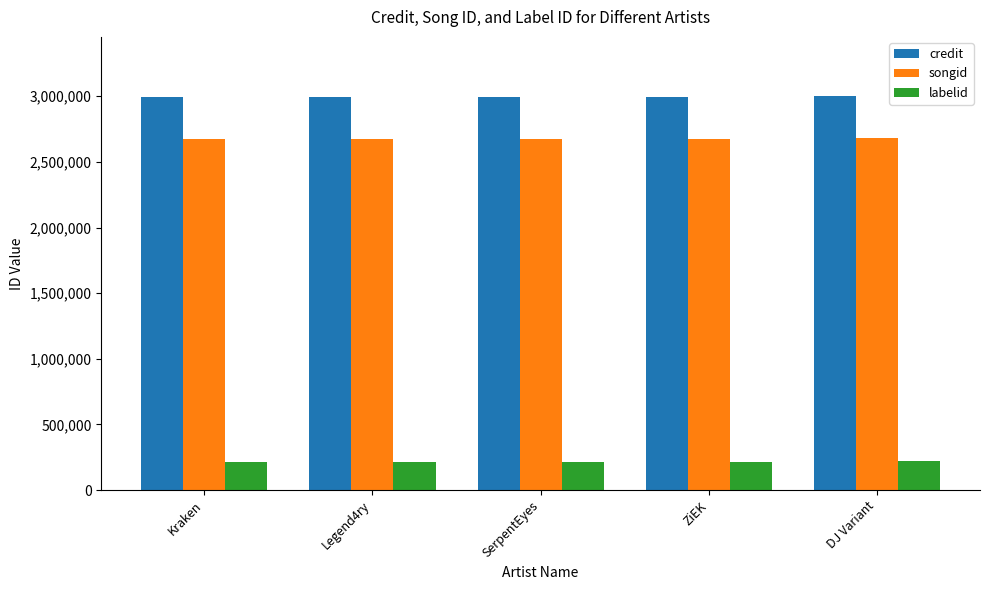

What value does the labelid series have at Kraken?

215278